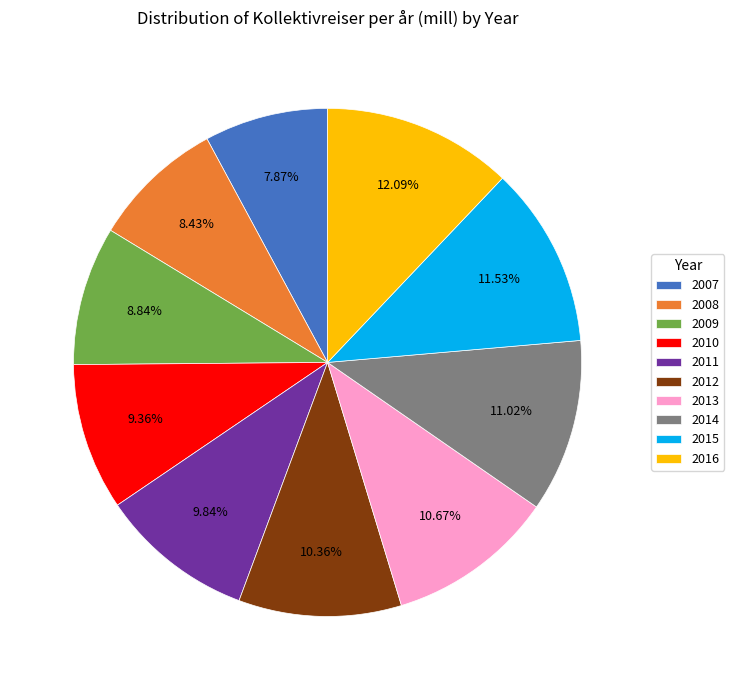

What is the smallest slice in the pie chart?

2007